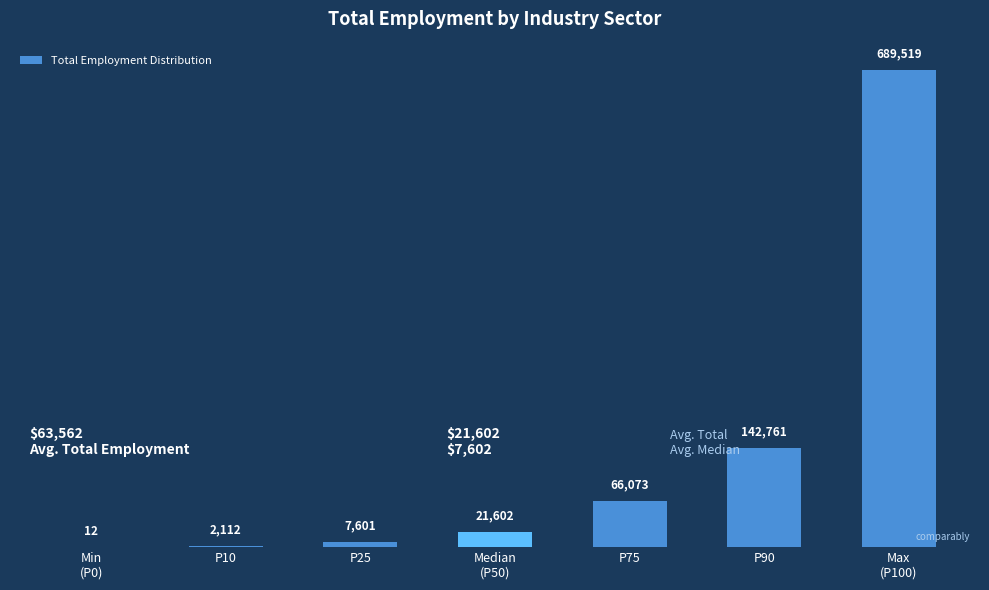

True or false: the data shows 66073.5 at P75.

True